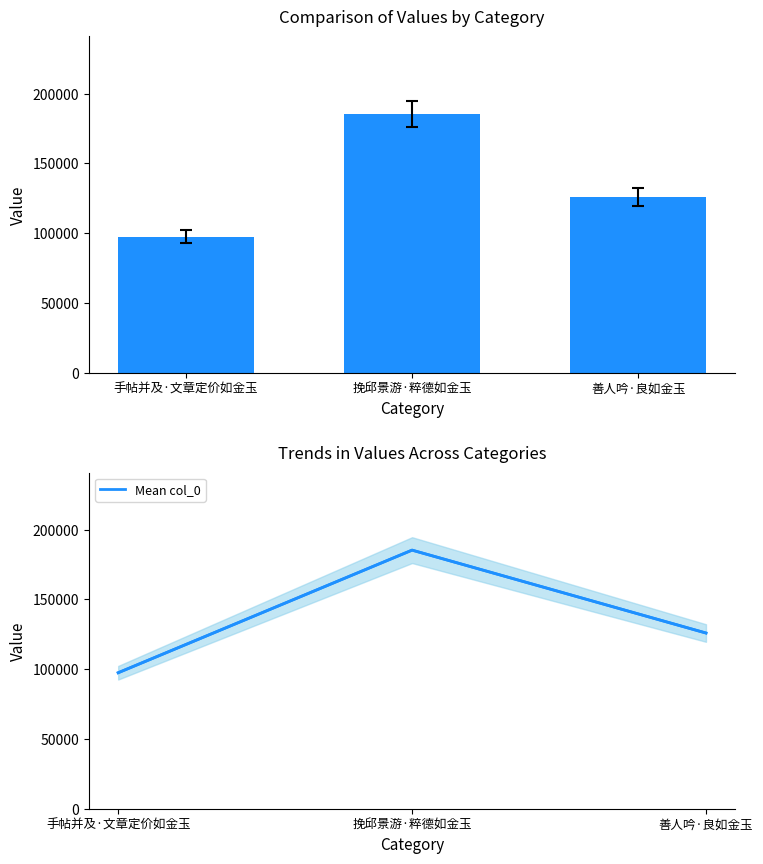

Which category has the lowest value in the Mean col_0 series?

手帖并及·文章定价如金玉